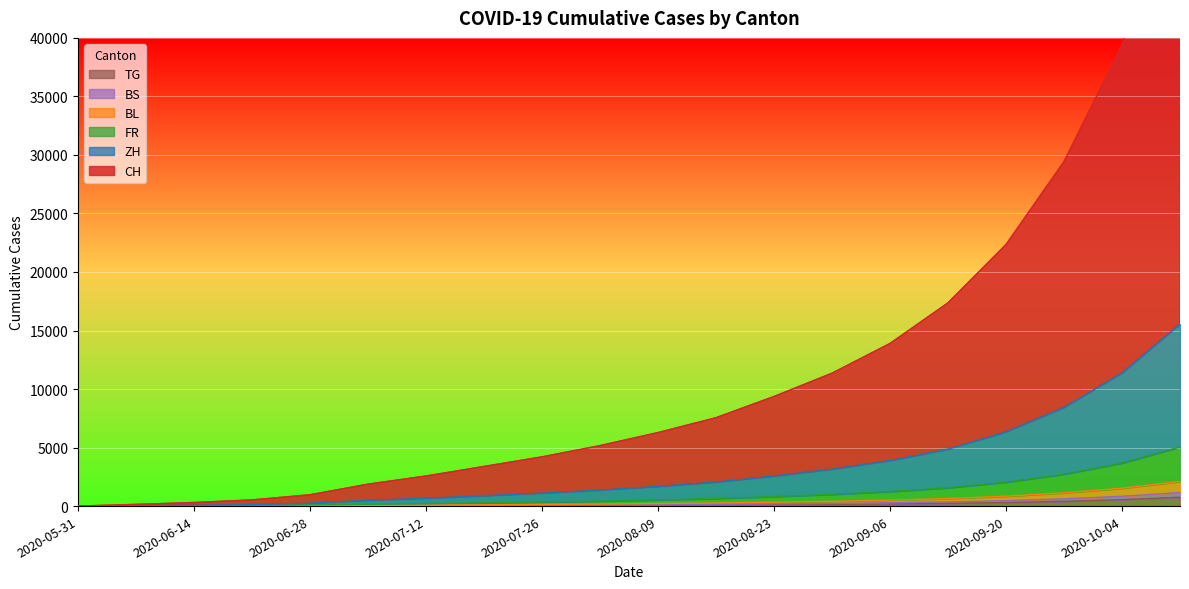

True or false: CH and FR cross at least once.

False